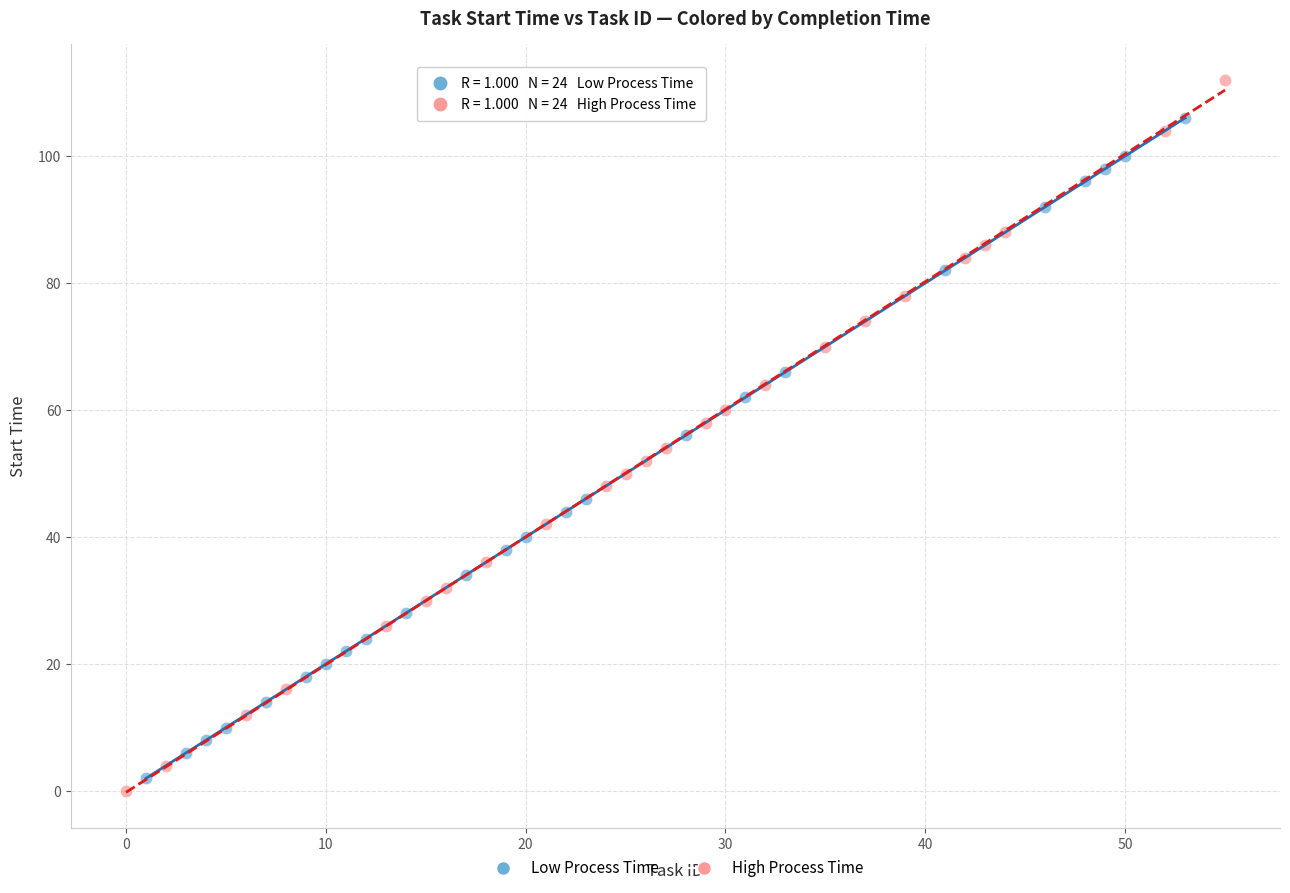

Which series contains the highest Y value?

High Process Time